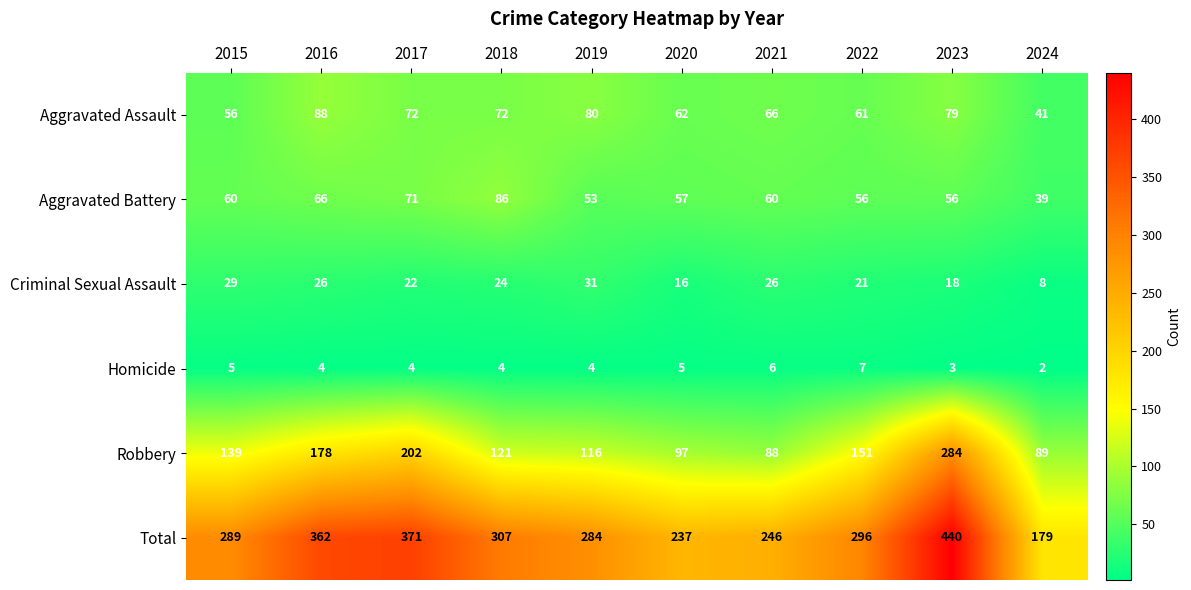

At which category is the sum across all series the highest?

2023